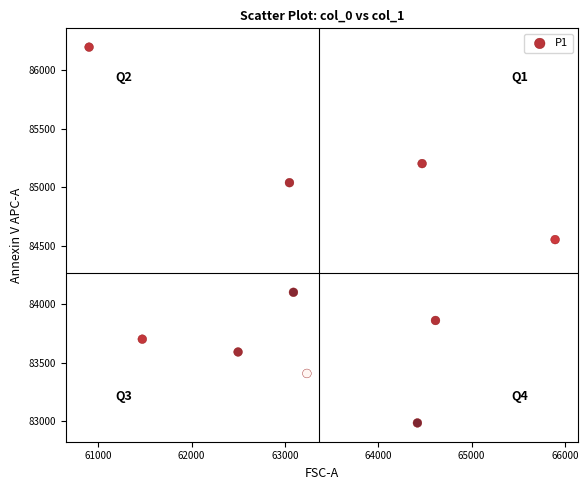

What Y value in the scatter plot is closest to 84592?

84552.9